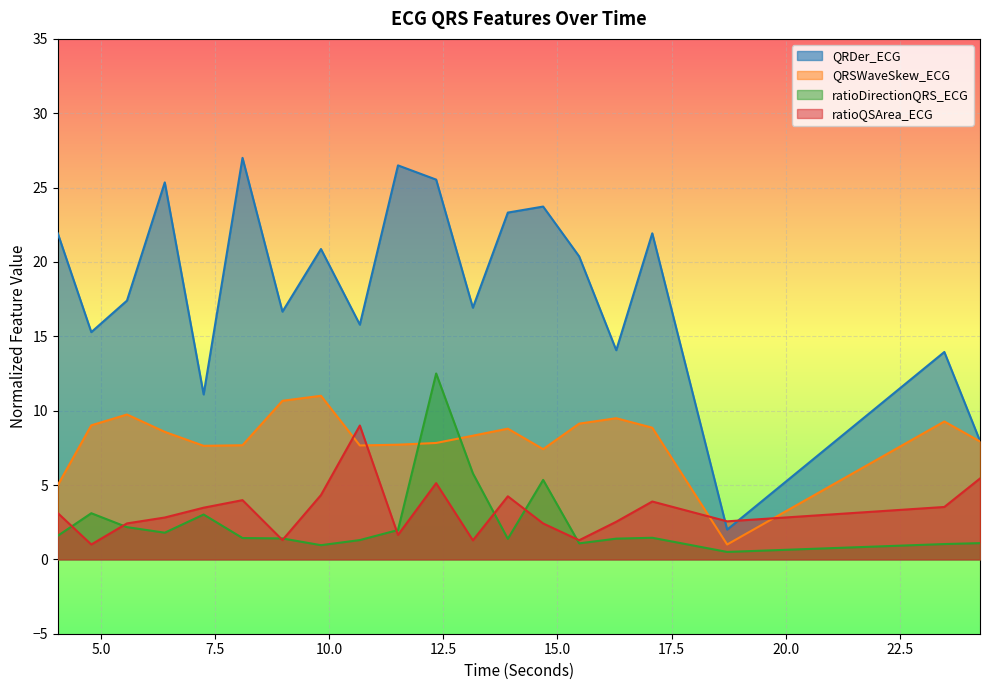

What is the difference between the second highest and second lowest values in the QRDer_ECG series?

18.5